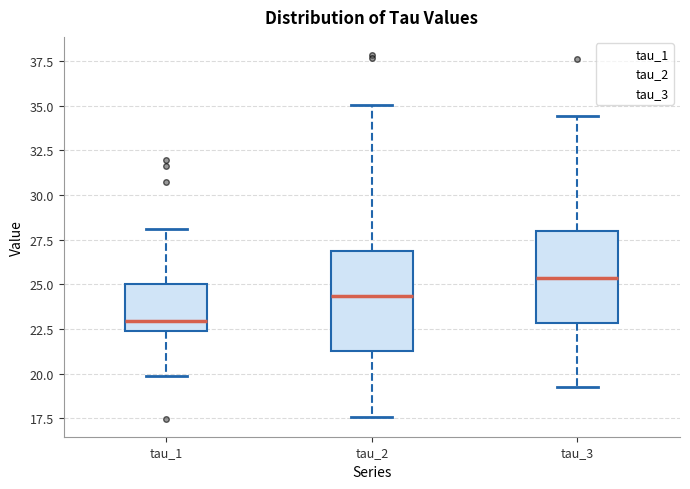

Reading left to right, read every box against the y-axis: the position of its median line, the range the box covers, and the ends of its whiskers. The values are not printed on the chart, so give them approximately, as read against the axis.

tau_1: median 23.0, box 22.5 to 25.0, whiskers 20.0 to 28.0
tau_2: median 24.5, box 21.5 to 27.0, whiskers 17.5 to 35.0
tau_3: median 25.5, box 23.0 to 28.0, whiskers 19.0 to 34.5